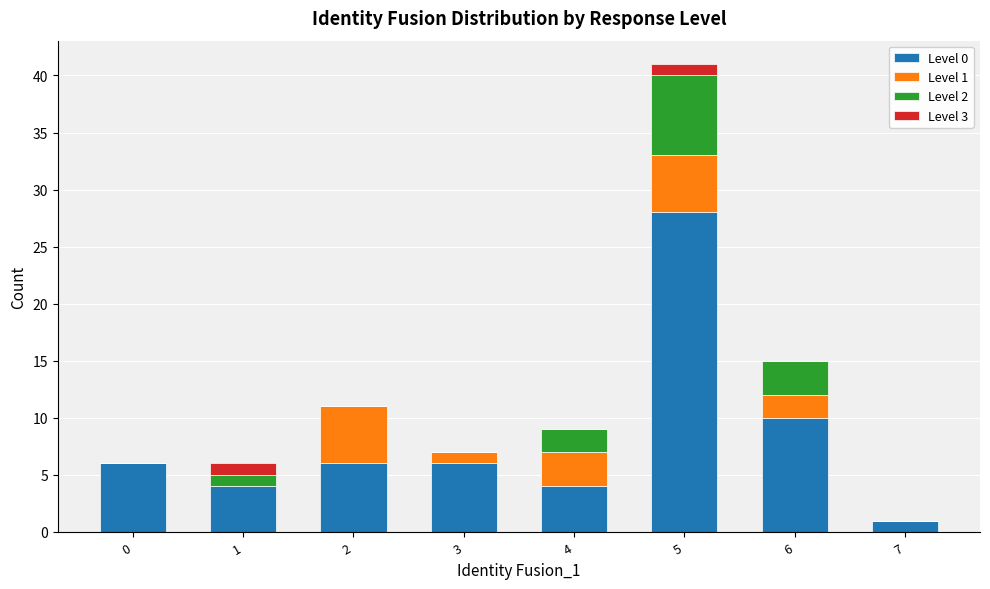

At which category is the sum across all series the highest?

5